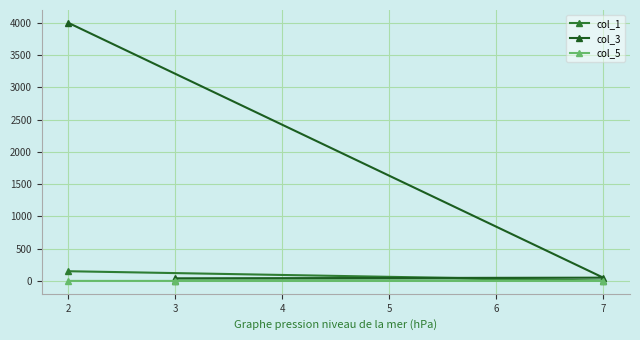

What is the sum of the col_3 values at 2 and 3?

4040